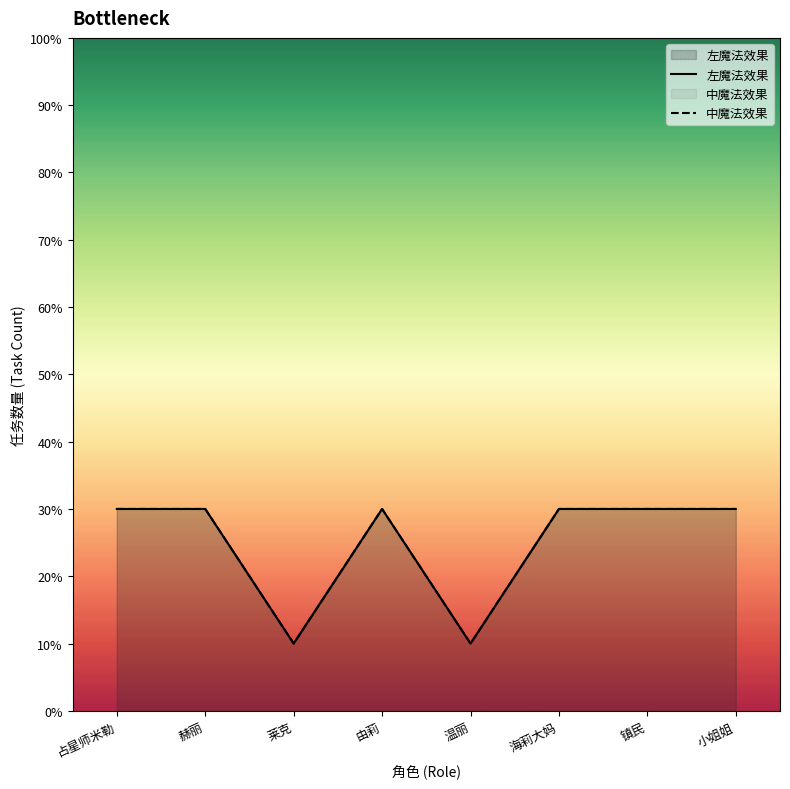

Does the chart display data point markers on the line(s)?

No